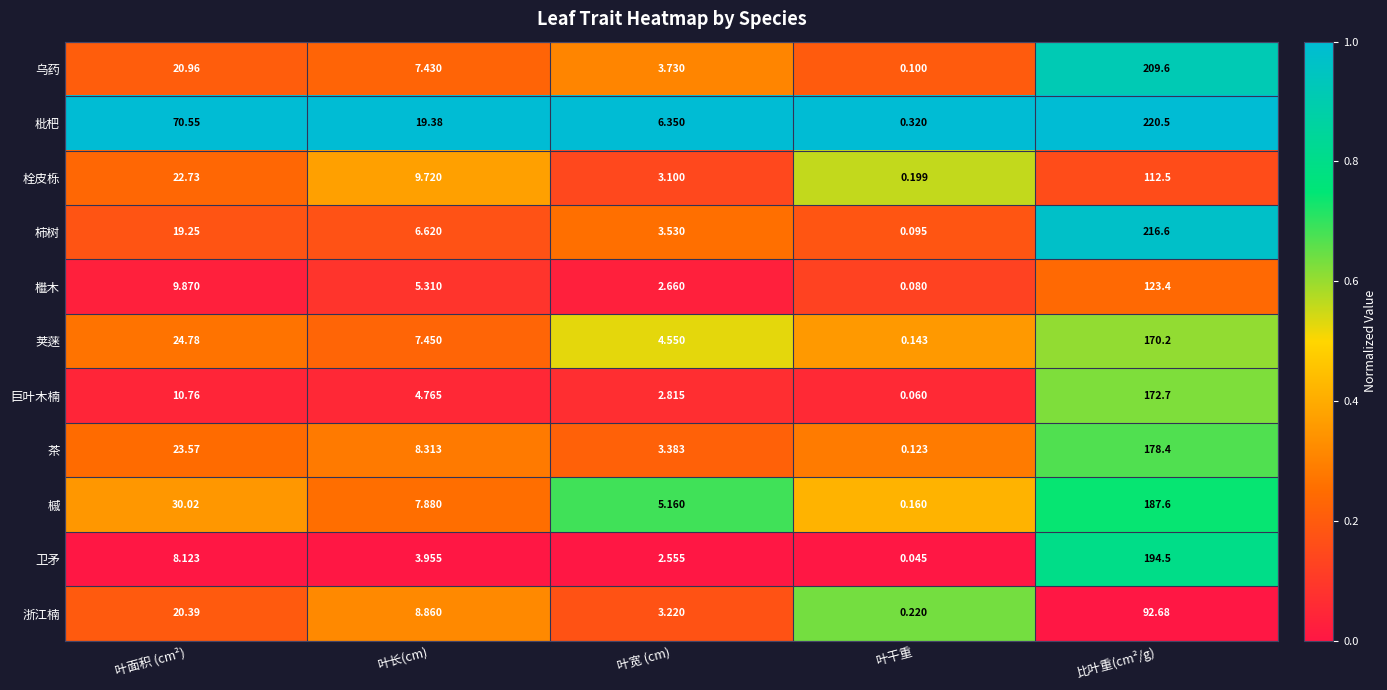

At which category does the chart reach its minimum across all series?

叶干重